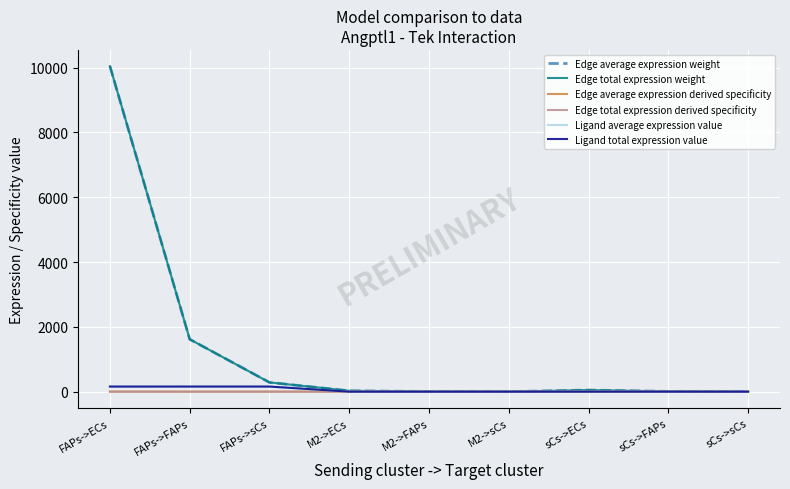

Does the chart display data point markers on the line(s)?

No